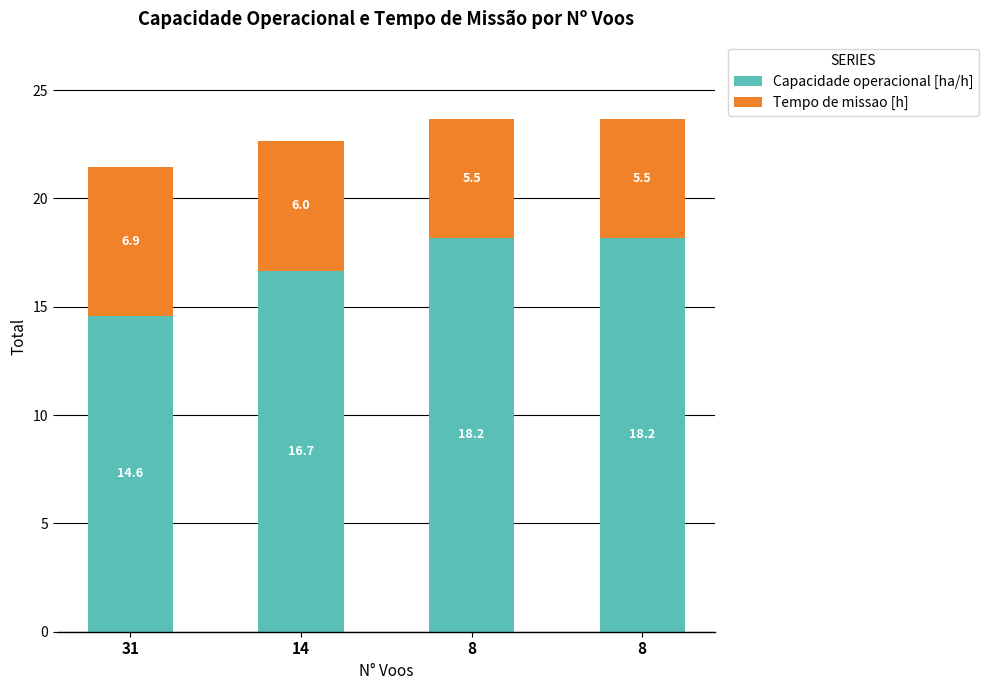

What are all the series names shown in the legend?

Capacidade operacional [ha/h], Tempo de missao [h]